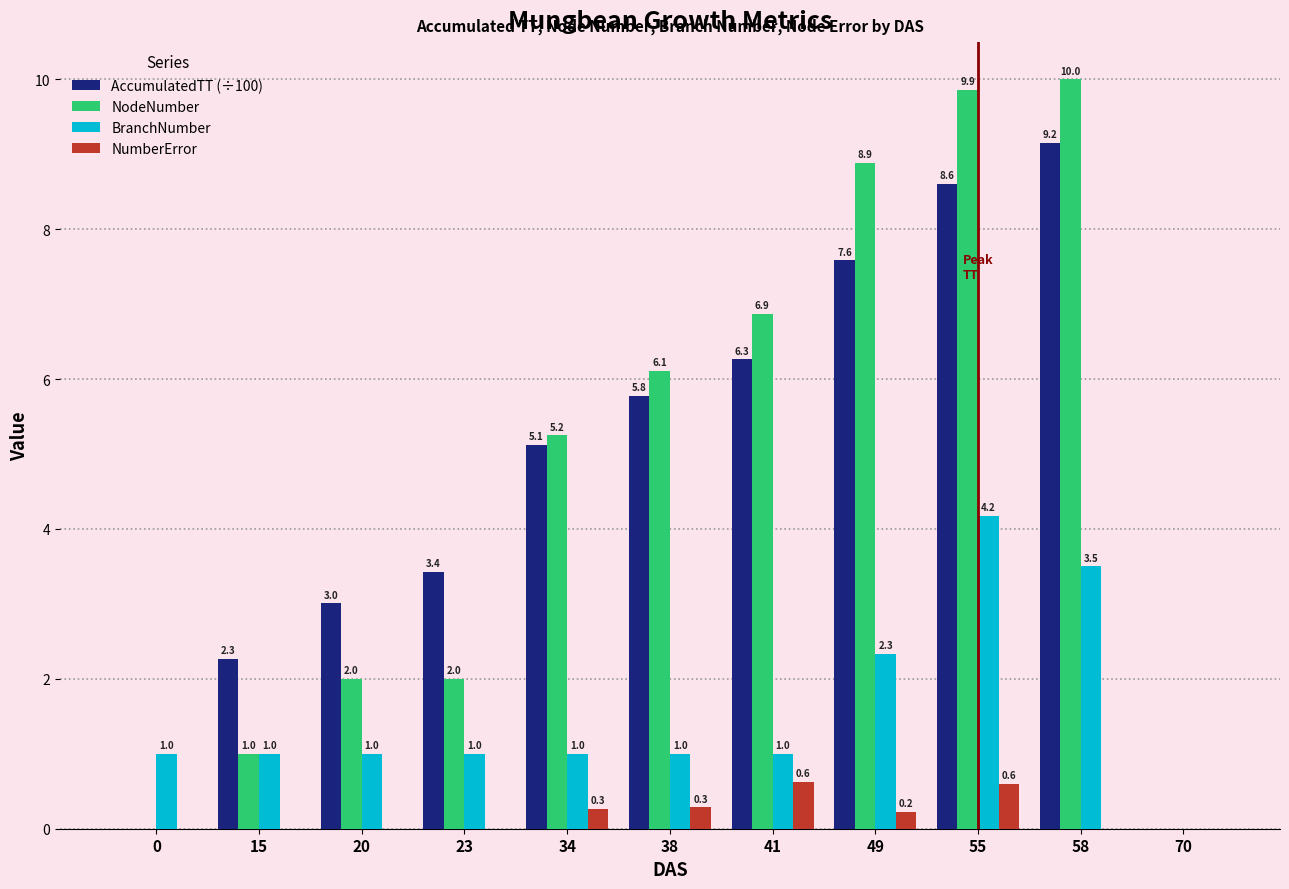

The NodeNumber series shows 1.0 at 15. True or false?

True